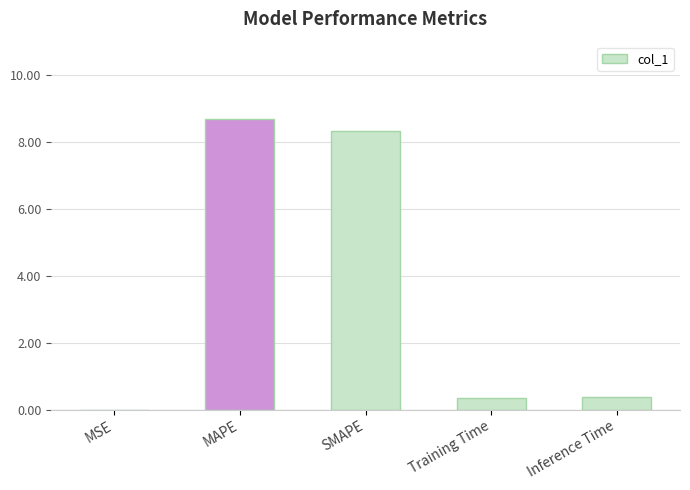

What is the sum of the values at MSE and Training Time?

0.4